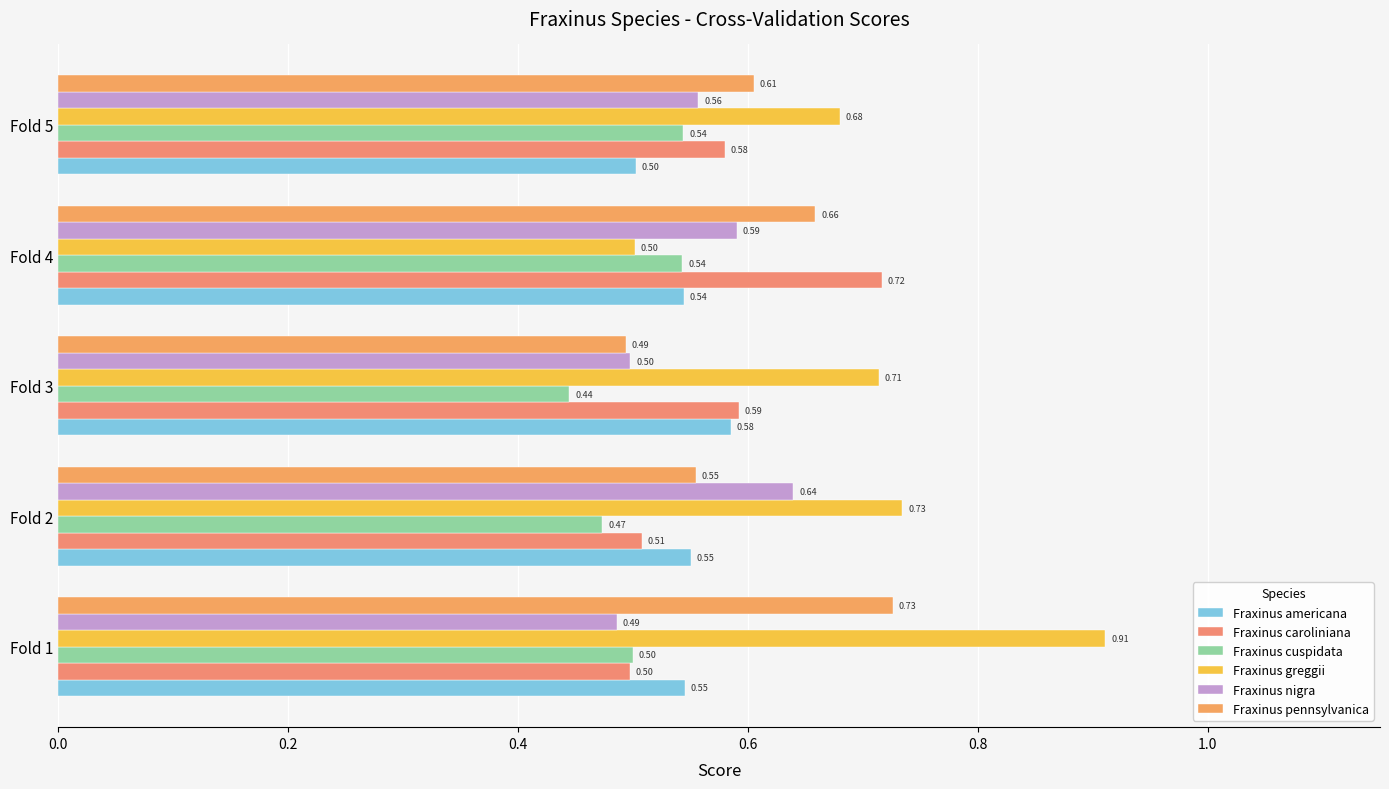

What are all the series names shown in the legend?

Fraxinus americana, Fraxinus caroliniana, Fraxinus cuspidata, Fraxinus greggii, Fraxinus nigra, Fraxinus pennsylvanica